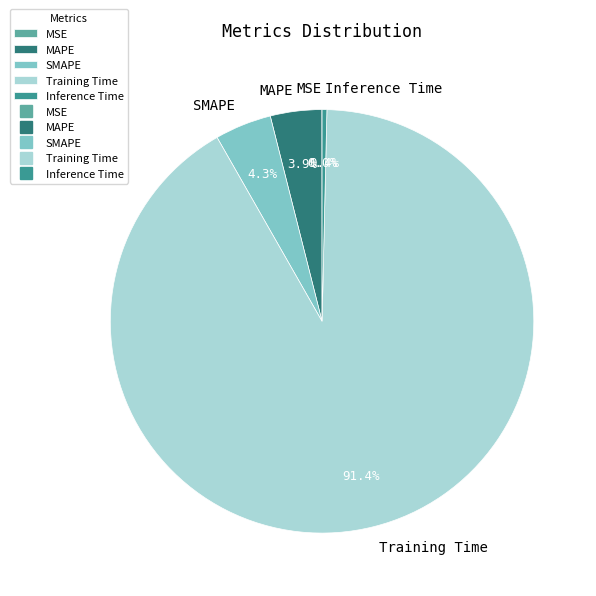

What percentage is NOT represented by SMAPE?

95.7%